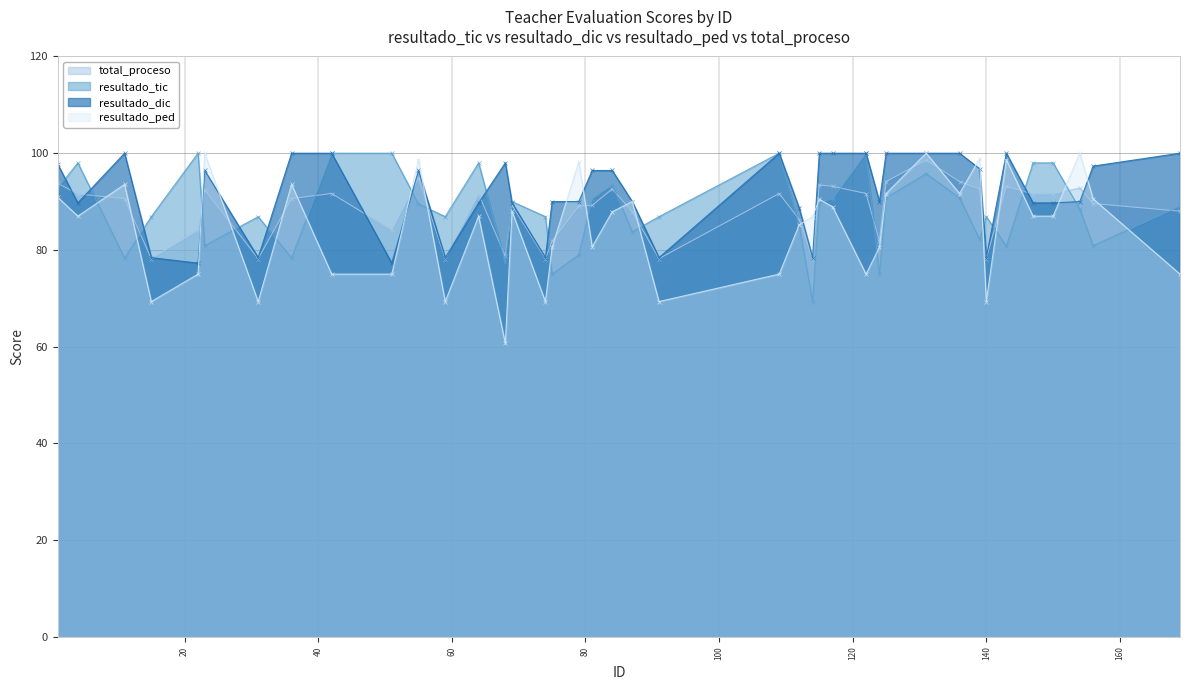

At how many categories does at least one series exceed 75?

40